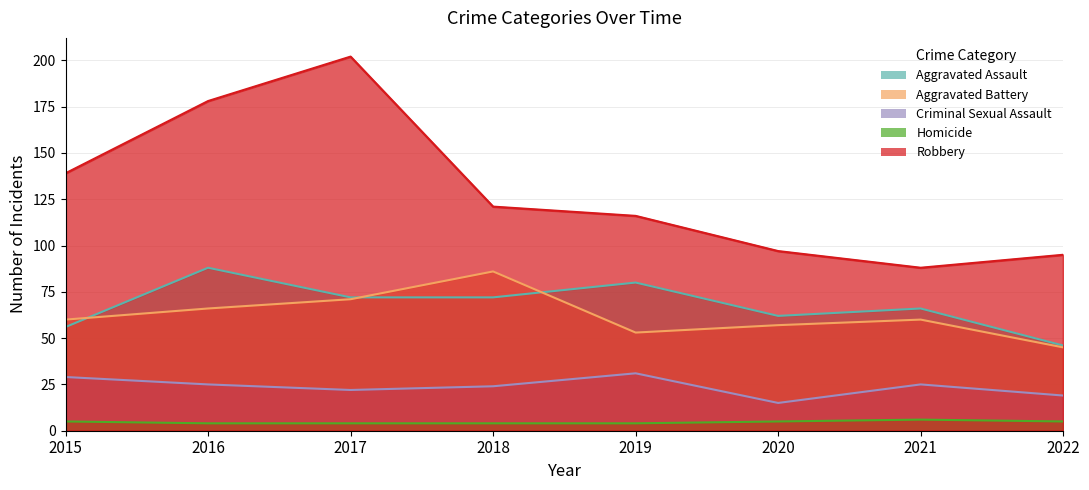

The Criminal Sexual Assault series shows 8 at 2021. True or false?

False